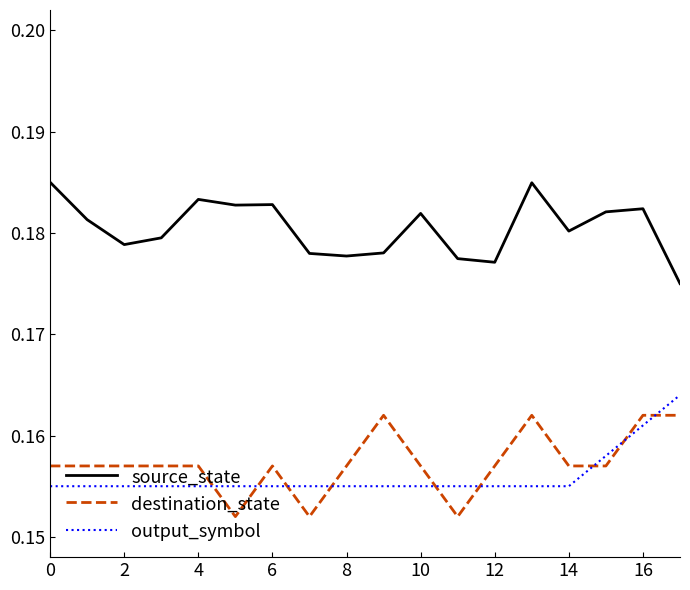

True or false: source_state and destination_state cross at least once.

False